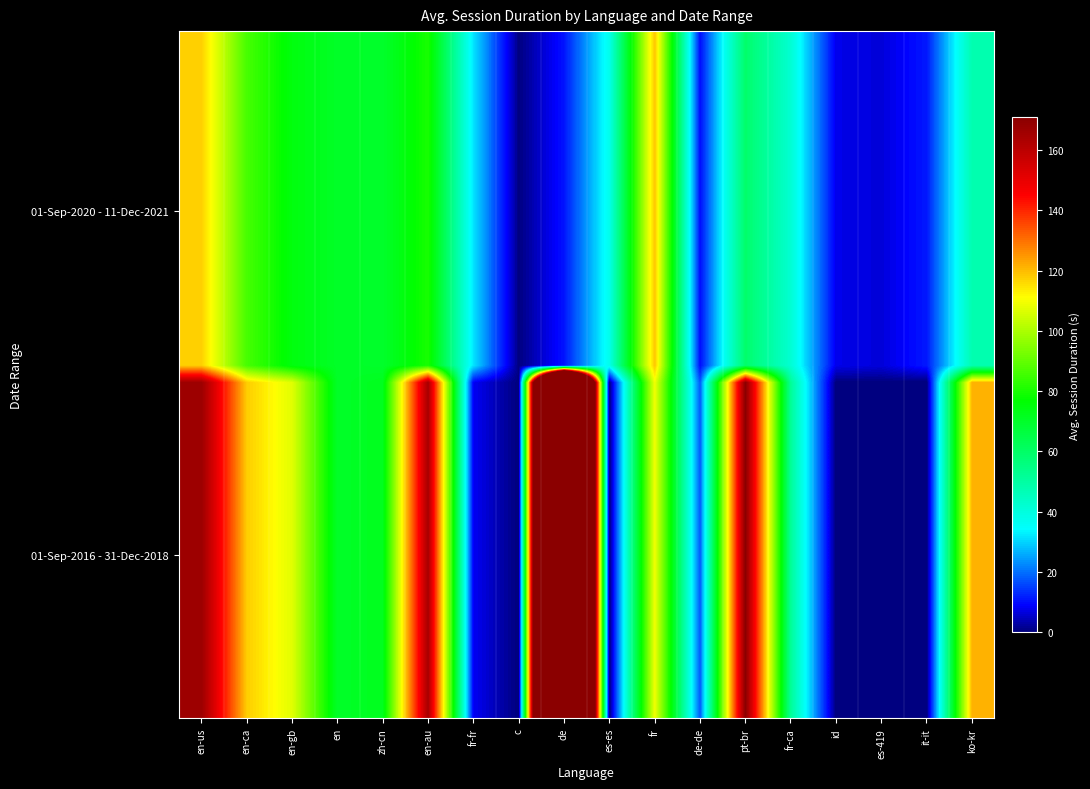

Which has a higher value, es-es or zh-cn?

zh-cn